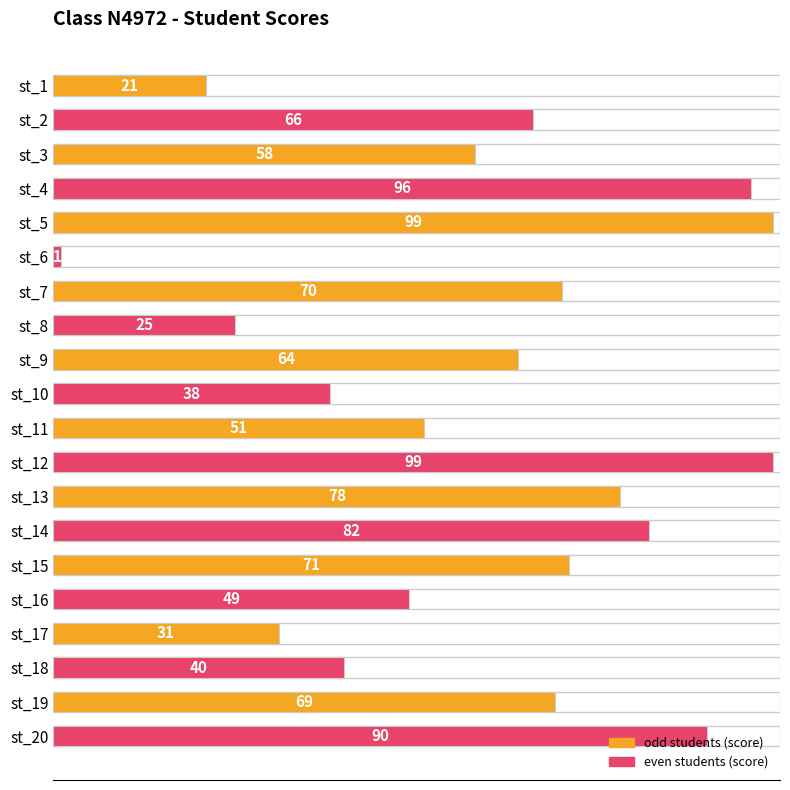

The value at st_8 is 25. True or false?

True